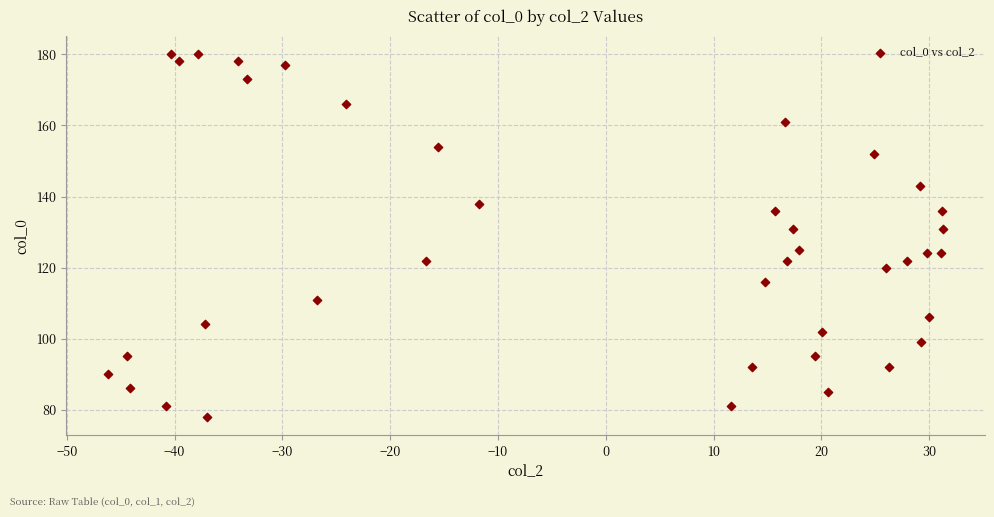

What is the range of Y values (max minus min)?

102